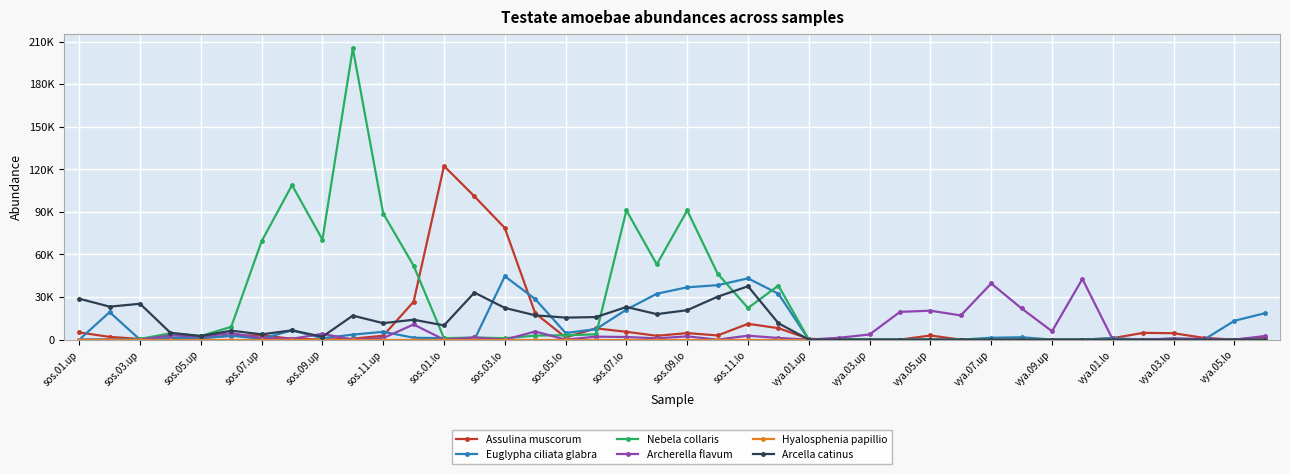

Does the chart have visible grid lines?

Yes